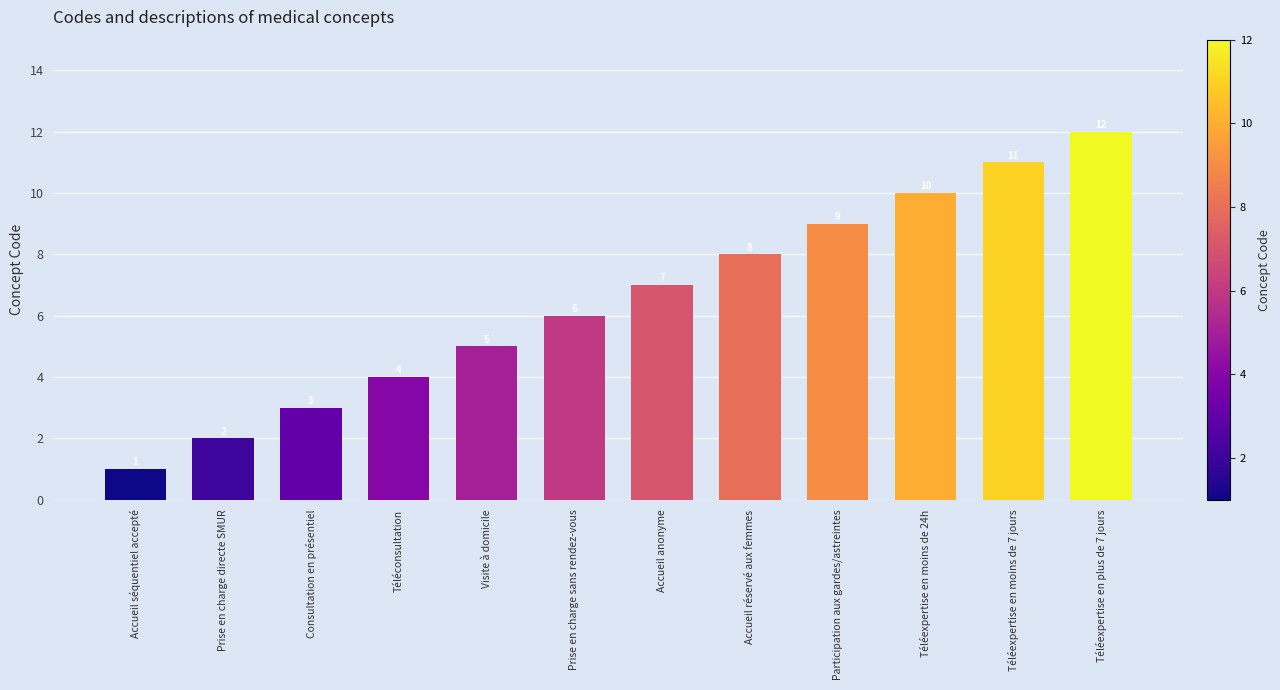

The chart shows a value of 1 at Visite à domicile. True or false?

False